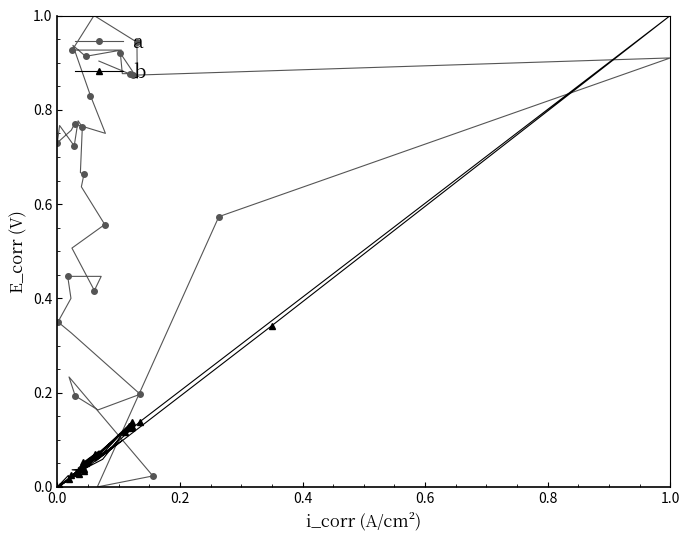

Which series ends up on top after the final intersection of b and a?

a